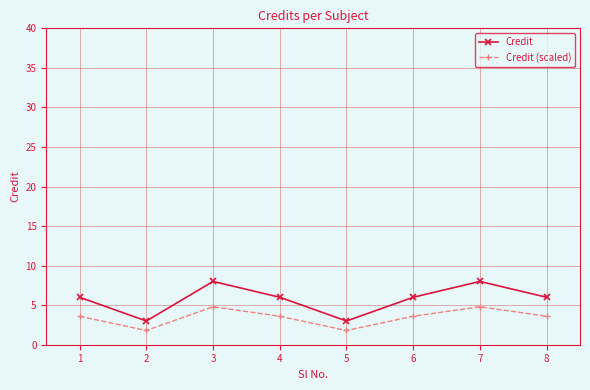

Which series has the widest spread of values?

Credit